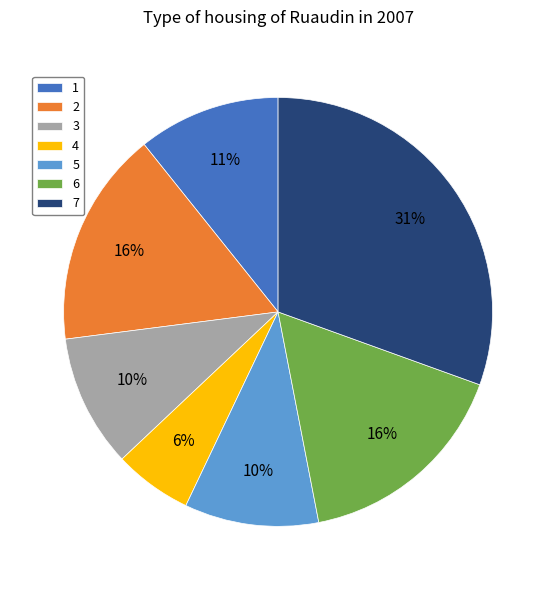

To the nearest percent, what percentage of the pie is 3?

10%